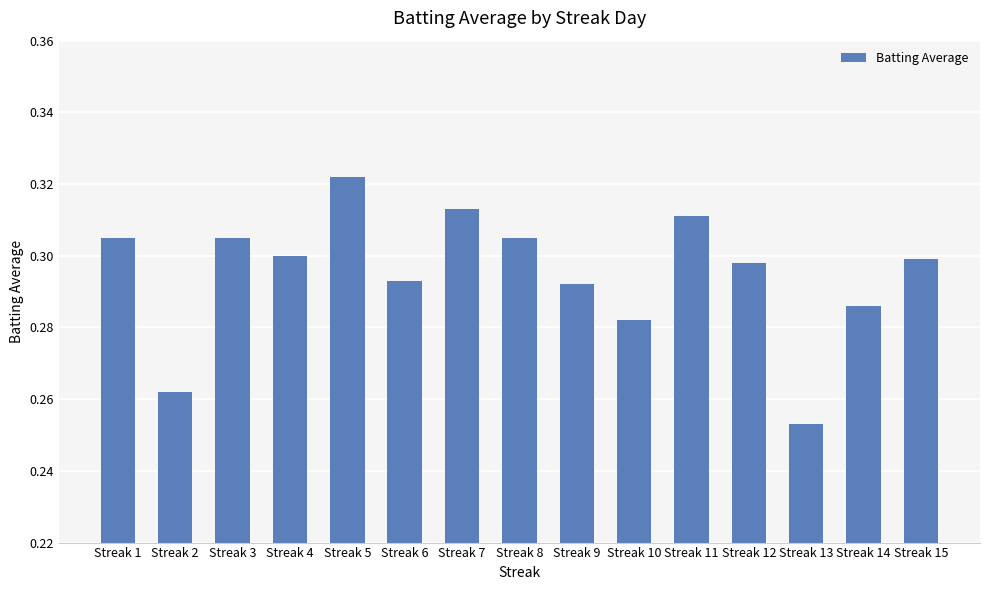

Which has a higher value, Streak 6 or Streak 13?

Streak 6